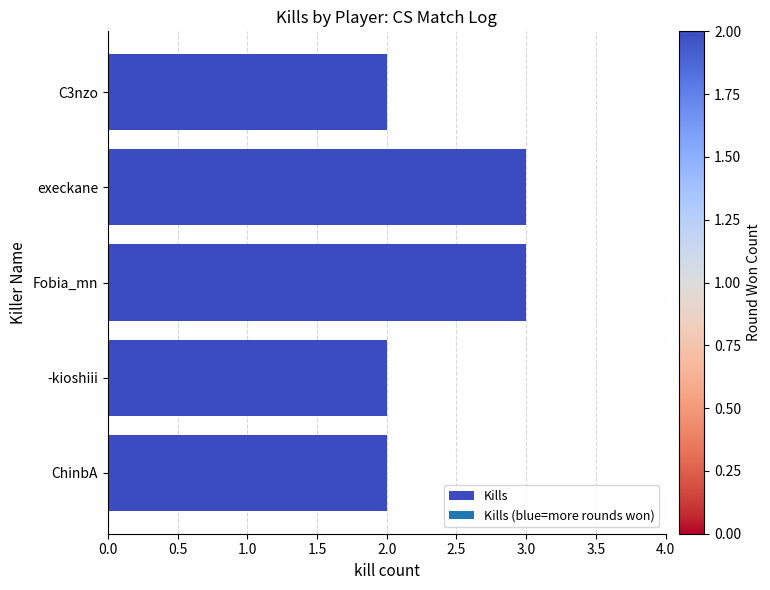

What is the label of the 5th bar from the top?

ChinbA